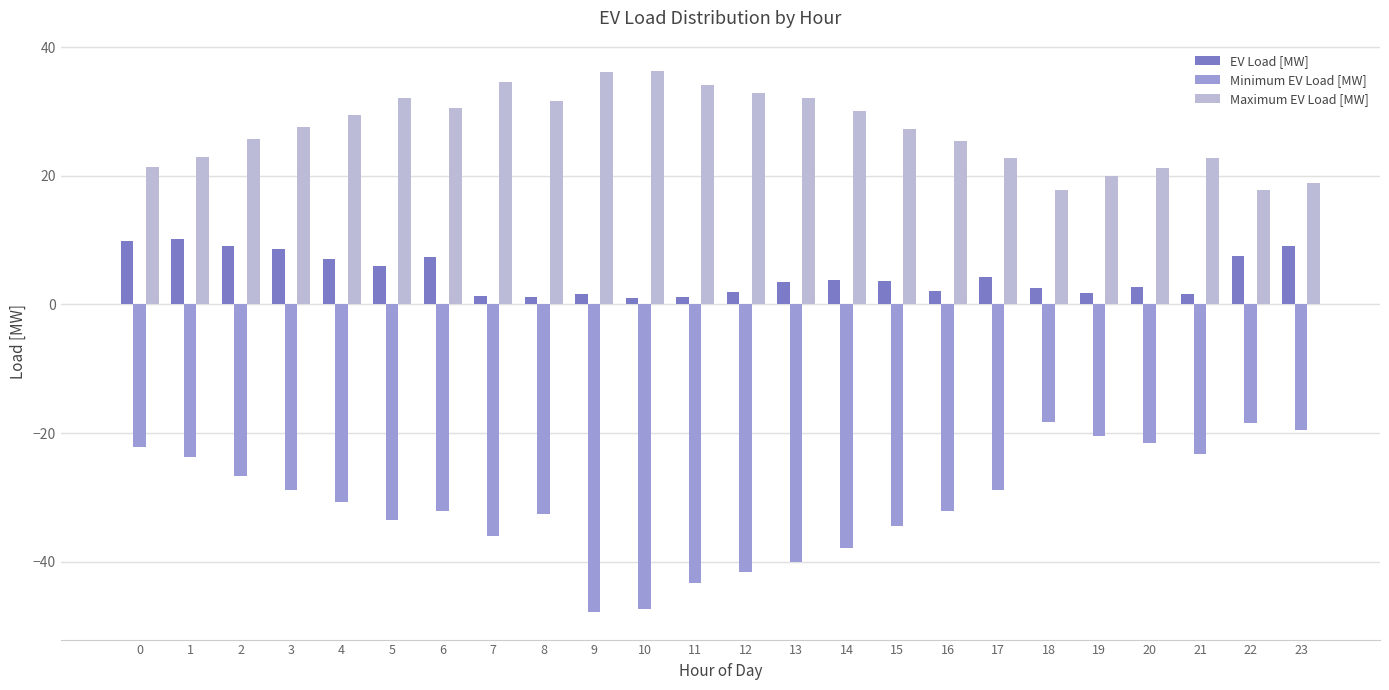

Is the value of Minimum EV Load [MW] at 8 greater than the value of Maximum EV Load [MW] at 17?

No